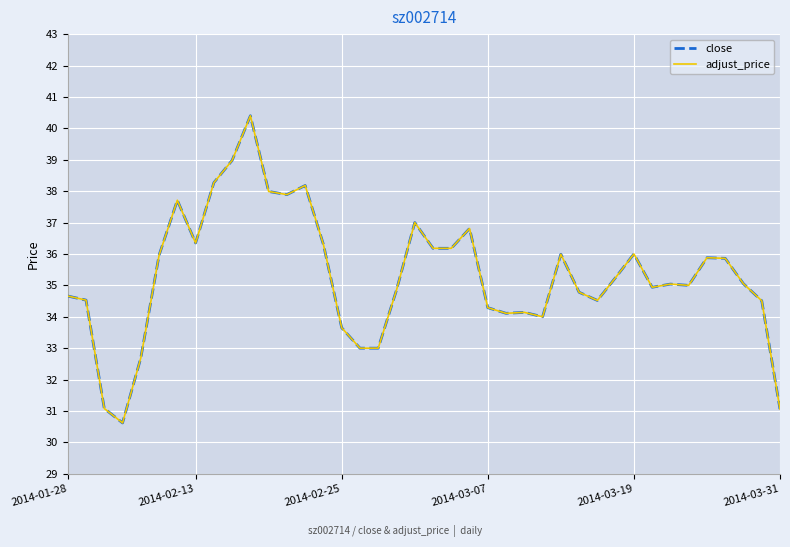

What is the lowest value of the adjust_price series?

30.6